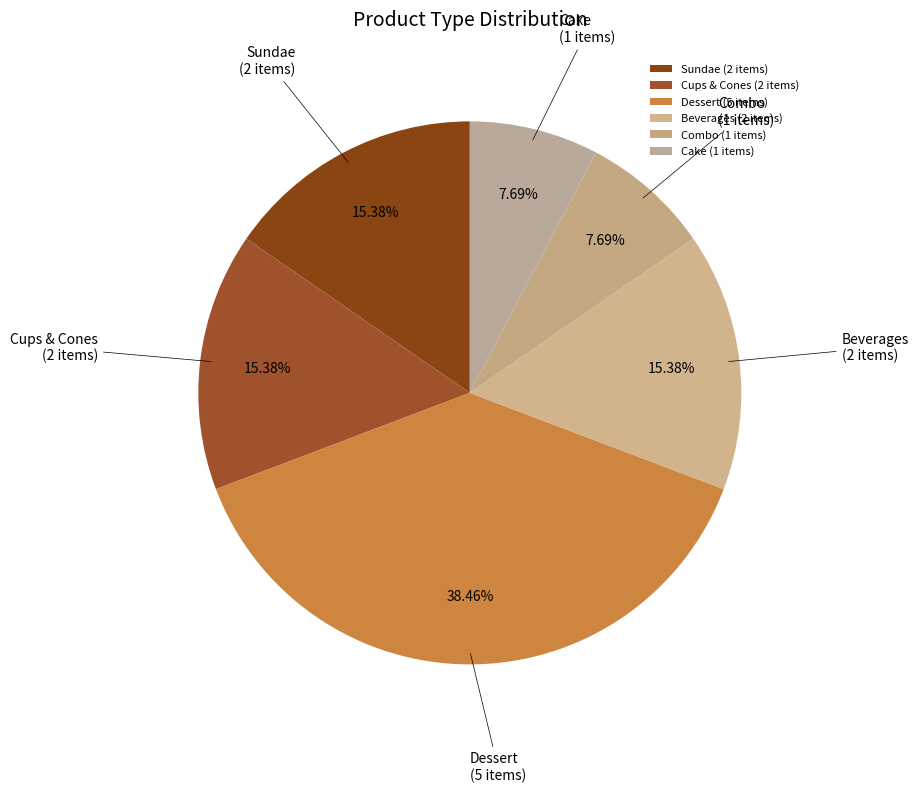

True or false: Combo accounts for 1% of the total.

False